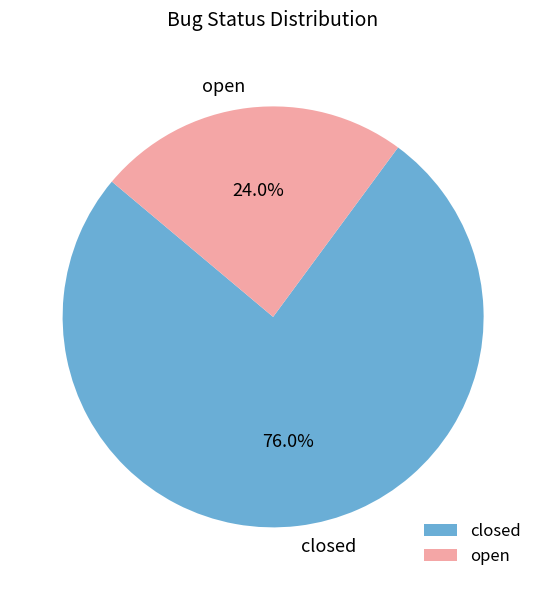

Is the sum of closed and open greater than half?

Yes